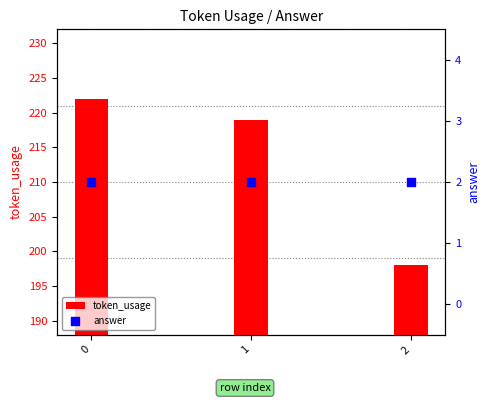

What is the total value across all series at 2?

200